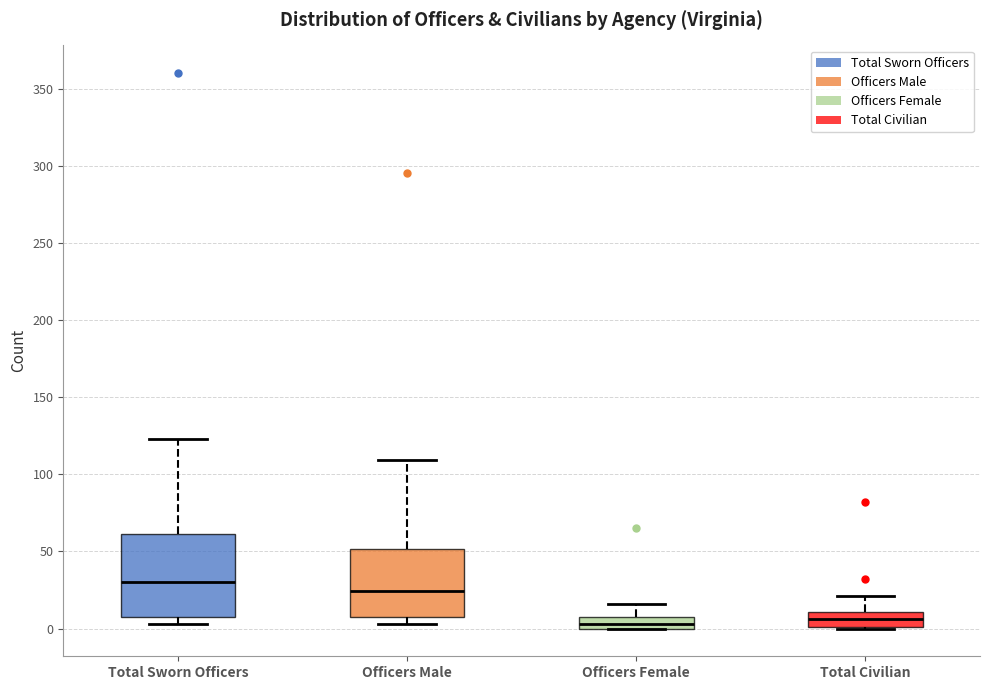

Where is the upper edge of the box for Total Civilian on the y-axis? The values are not printed on the chart, so give them approximately, as read against the axis.

10